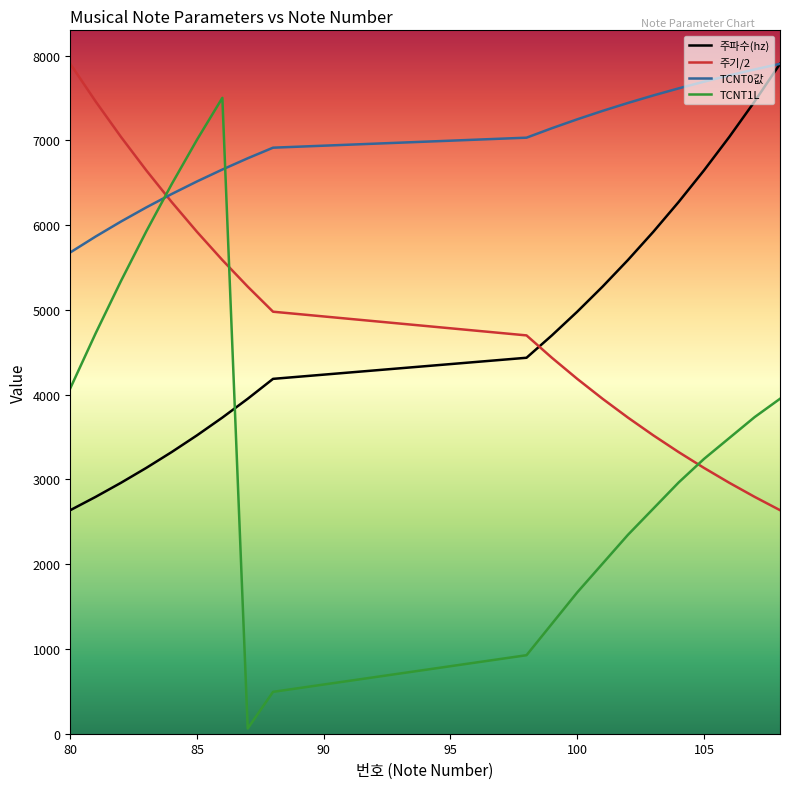

Is the value of 주기/2 at 98 greater than the value of 주파수(hz) at 108?

No